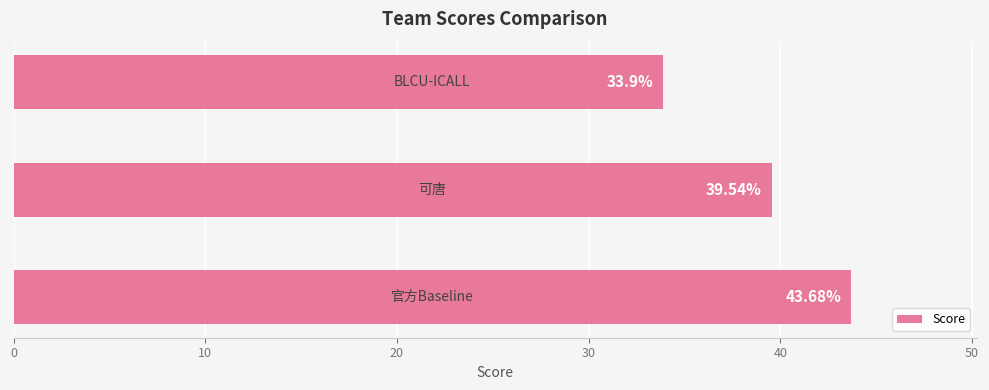

What is the sum of all values?

117.1